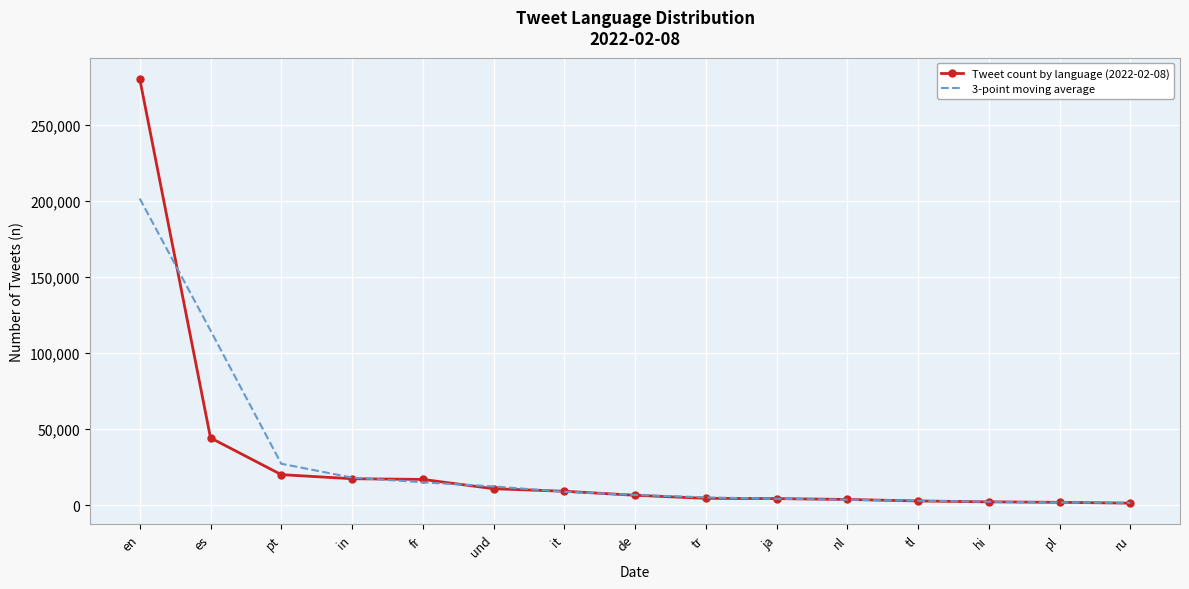

Where do 3-point moving average and Tweet count by language (2022-02-08) first cross each other?

en and es